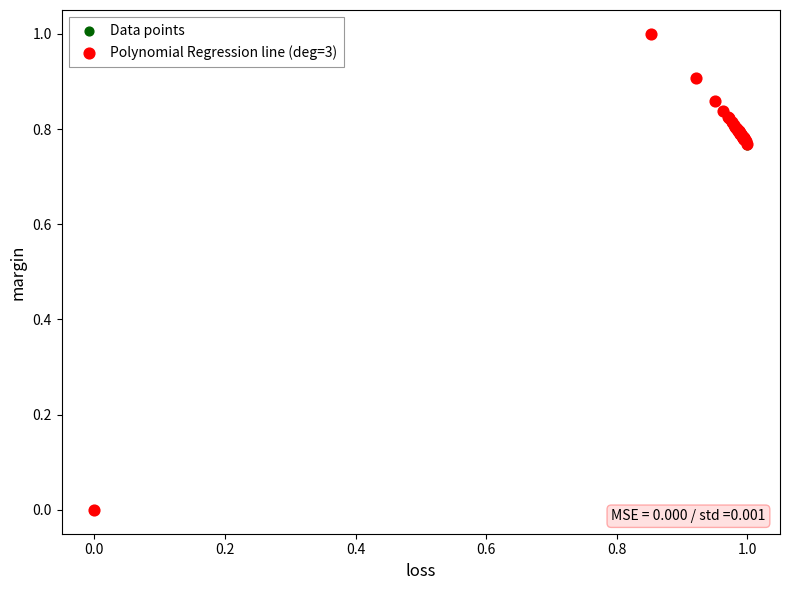

Which series has the largest Y range (max minus min)?

Data points